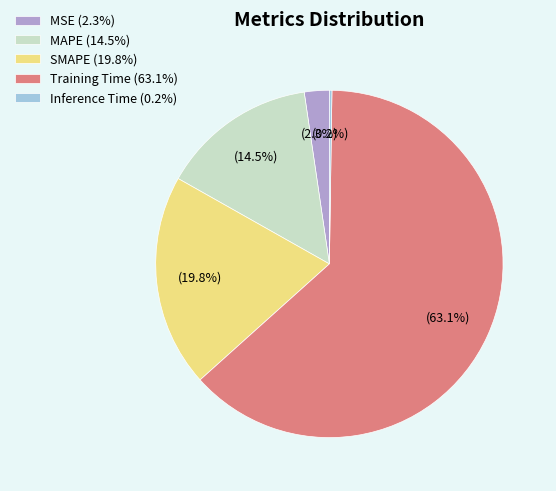

Is there a majority slice in this chart?

Yes